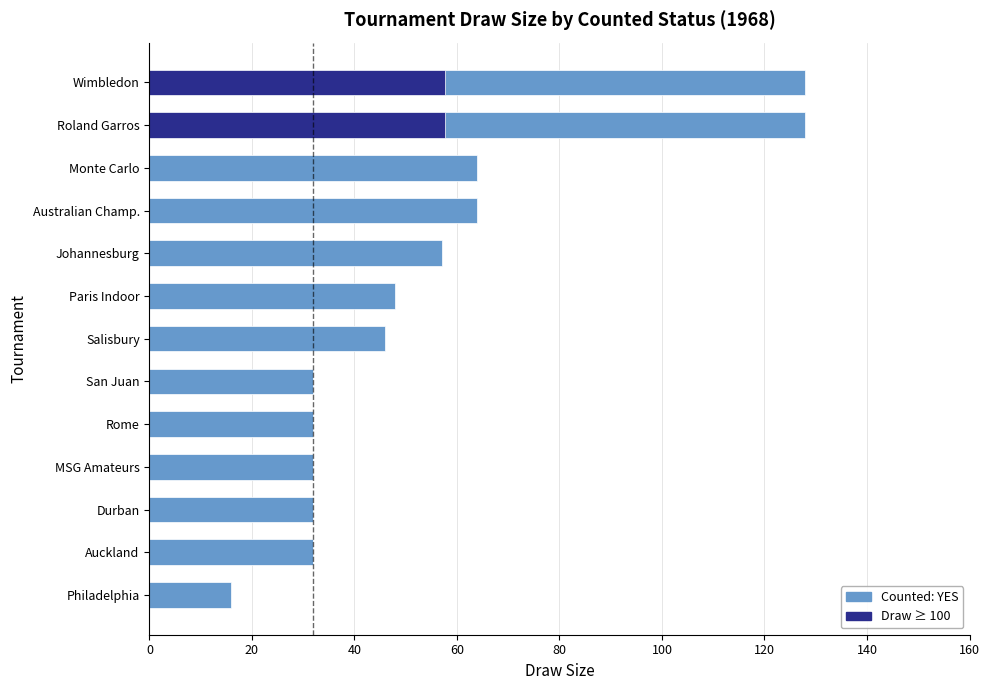

How many data points are above 46?

6